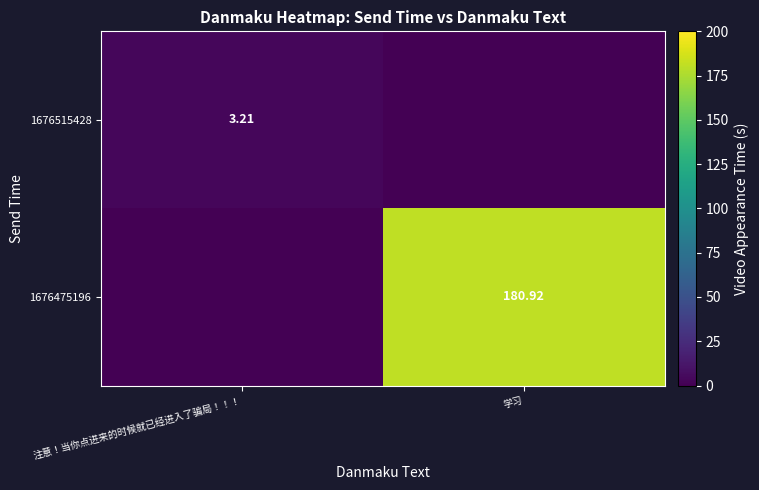

What is the sum of the 1676475196 values at 学习 and 注意！当你点进来的时候就已经进入了骗局！！！?

180.9